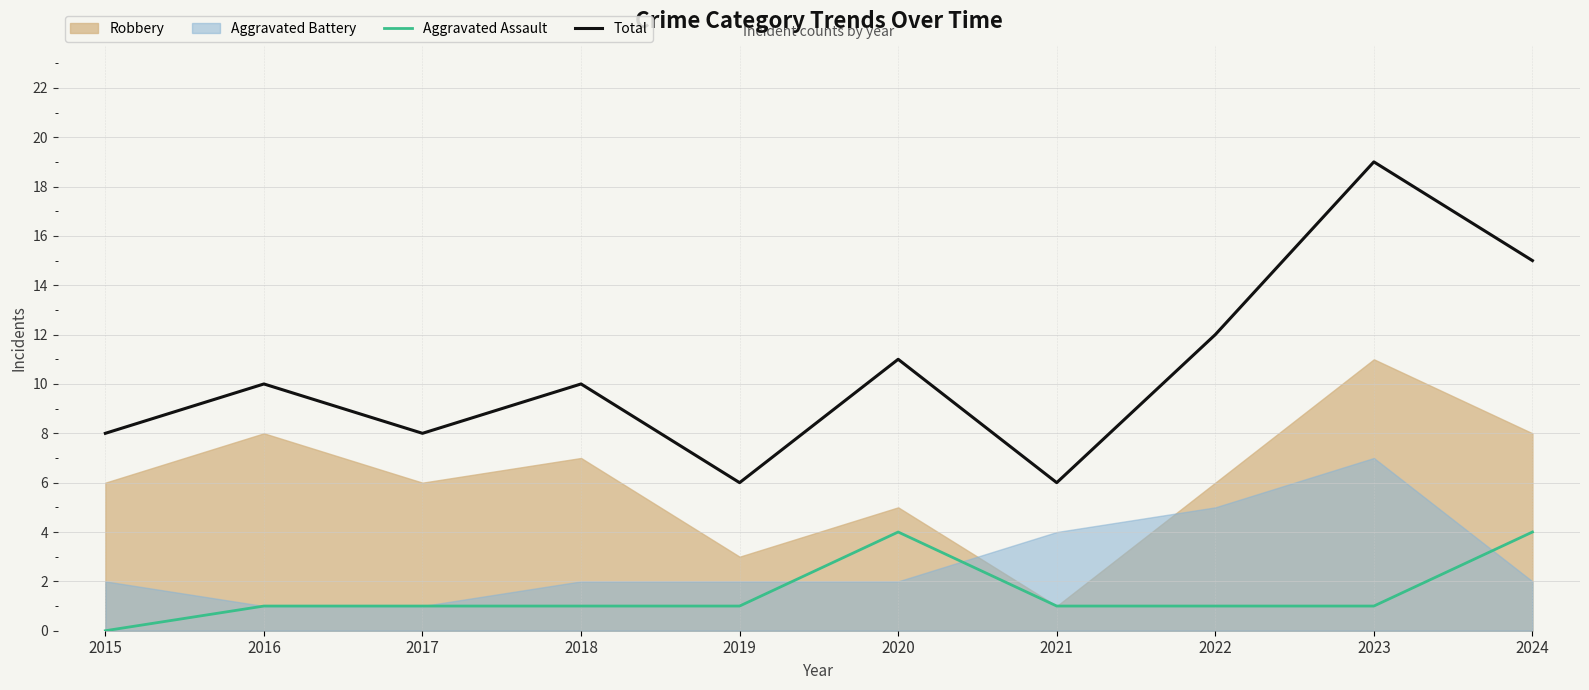

What is the value of the Total point at the 6th from the left?

11